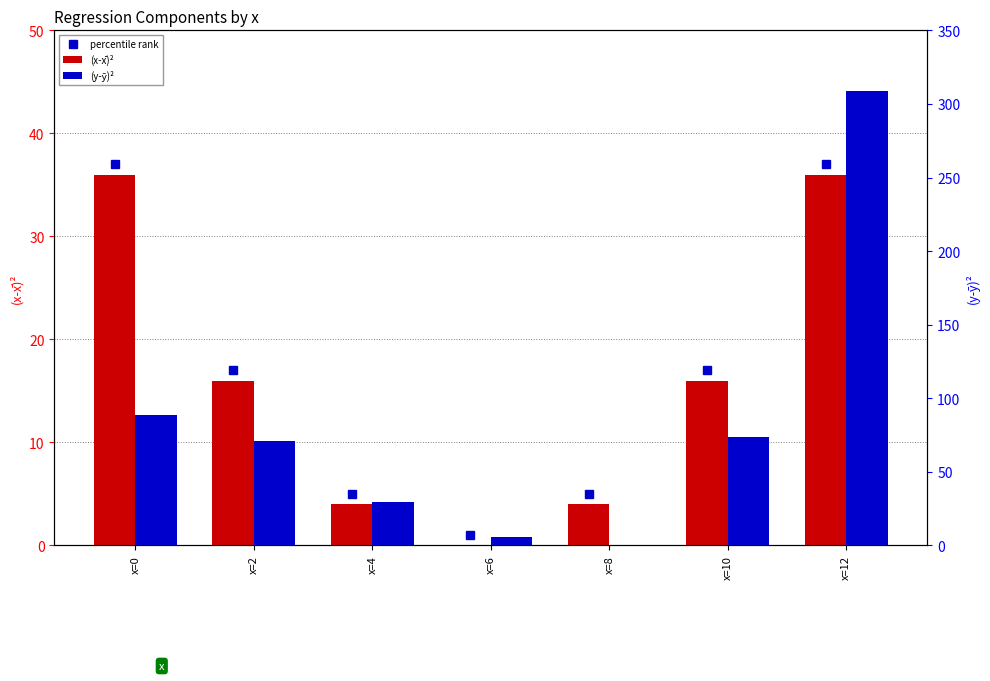

What is the value of the (x-x̄)² bar at the 7th from the left?

36.0